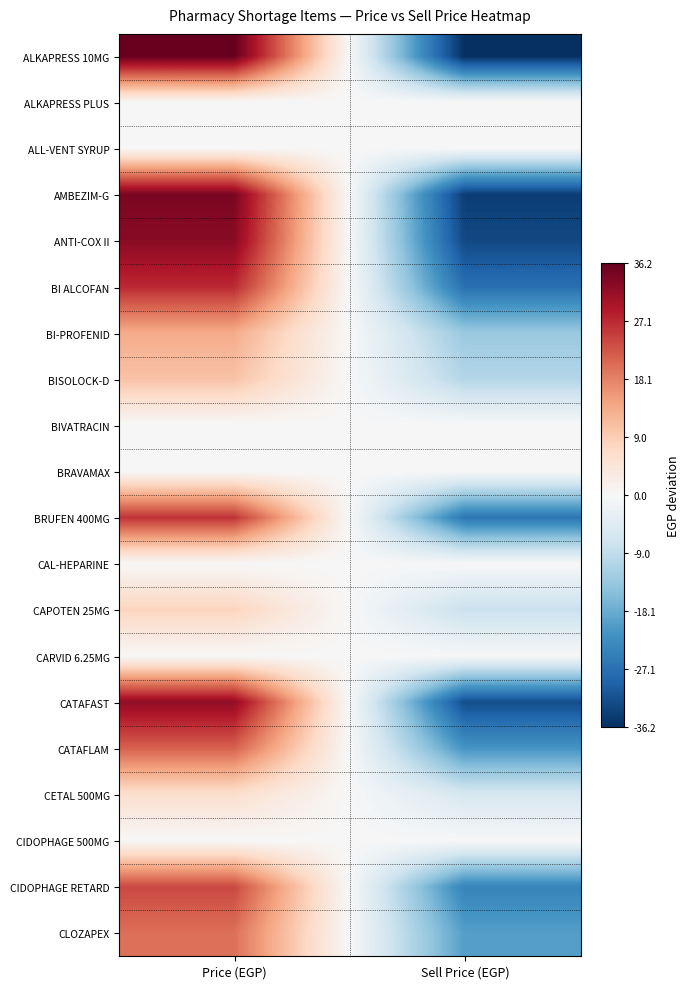

Reading left to right, list all the values displayed in this chart.

ALKAPRESS 10MG: Price (EGP)=36.2	Sell Price (EGP)=-36.2
ALKAPRESS PLUS: Price (EGP)=0.0	Sell Price (EGP)=0.0
ALL-VENT SYRUP: Price (EGP)=0.0	Sell Price (EGP)=0.0
AMBEZIM-G: Price (EGP)=34.2	Sell Price (EGP)=-34.2
ANTI-COX II: Price (EGP)=32.8	Sell Price (EGP)=-32.8
BI ALCOFAN: Price (EGP)=27.1	Sell Price (EGP)=-27.1
BI-PROFENID: Price (EGP)=13.5	Sell Price (EGP)=-13.5
BISOLOCK-D: Price (EGP)=10.5	Sell Price (EGP)=-10.5
BIVATRACIN: Price (EGP)=0.0	Sell Price (EGP)=0.0
BRAVAMAX: Price (EGP)=0.0	Sell Price (EGP)=0.0
BRUFEN 400MG: Price (EGP)=26.1	Sell Price (EGP)=-26.1
CAL-HEPARINE: Price (EGP)=0.0	Sell Price (EGP)=0.0
CAPOTEN 25MG: Price (EGP)=8.0	Sell Price (EGP)=-8.0
CARVID 6.25MG: Price (EGP)=0.0	Sell Price (EGP)=0.0
CATAFAST: Price (EGP)=32.0	Sell Price (EGP)=-32.0
CATAFLAM: Price (EGP)=21.5	Sell Price (EGP)=-21.5
CETAL 500MG: Price (EGP)=6.0	Sell Price (EGP)=-6.0
CIDOPHAGE 500MG: Price (EGP)=0.0	Sell Price (EGP)=0.0
CIDOPHAGE RETARD: Price (EGP)=24.0	Sell Price (EGP)=-24.0
CLOZAPEX: Price (EGP)=20.0	Sell Price (EGP)=-20.0